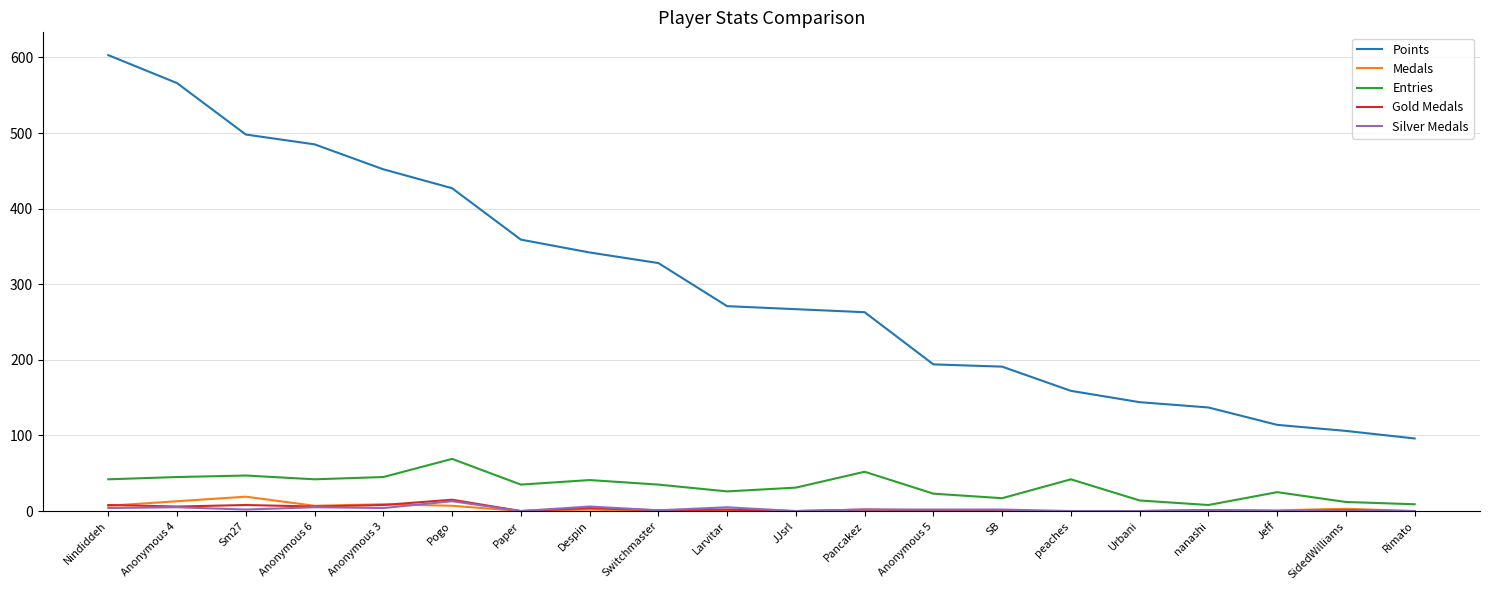

What value does the Entries series have at JJsrl?

31